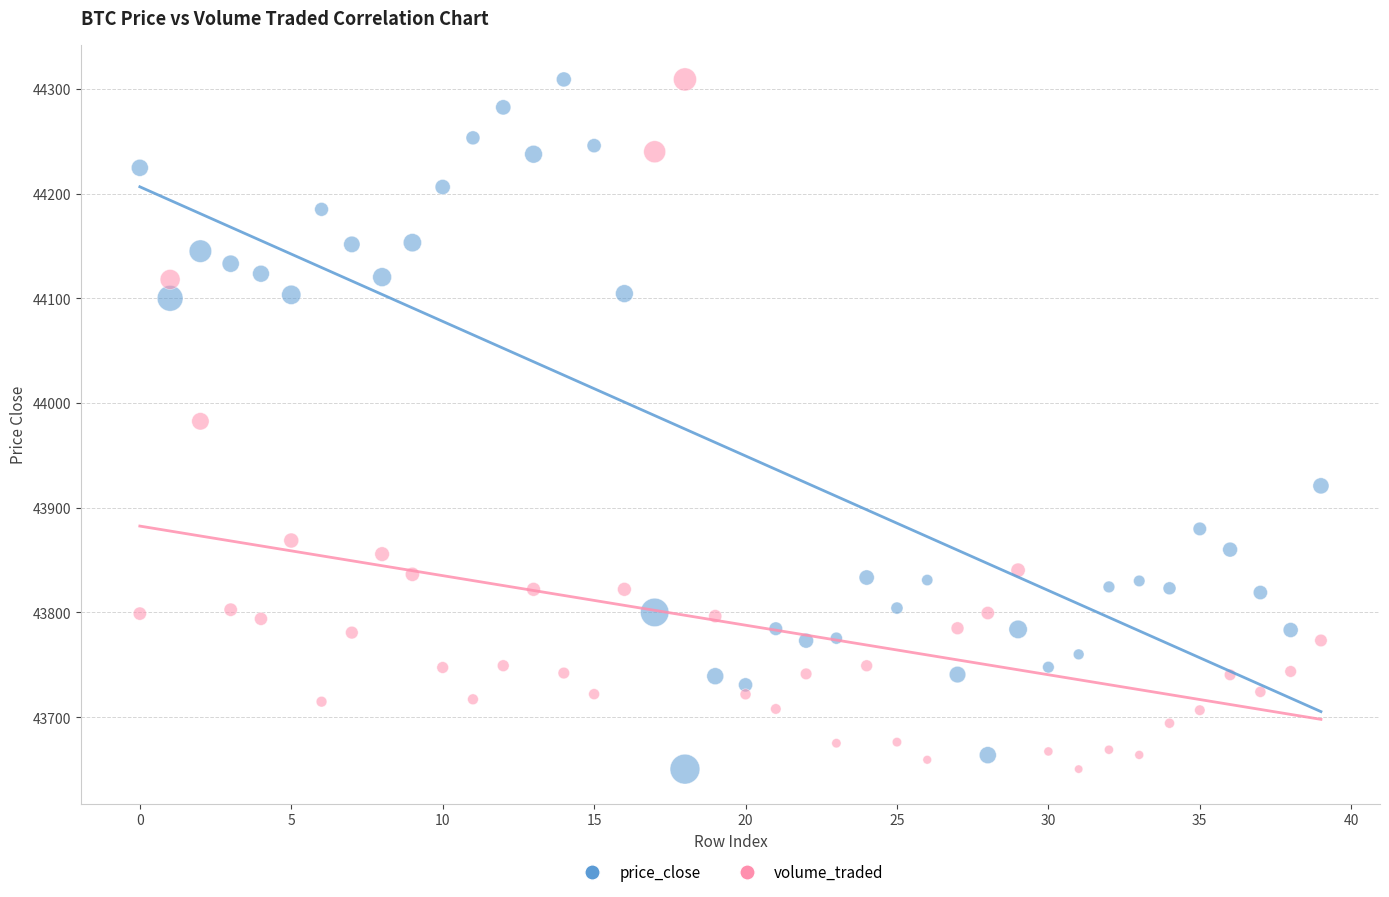

Across all data points, what is the range of Y values (max minus min)?

658.6